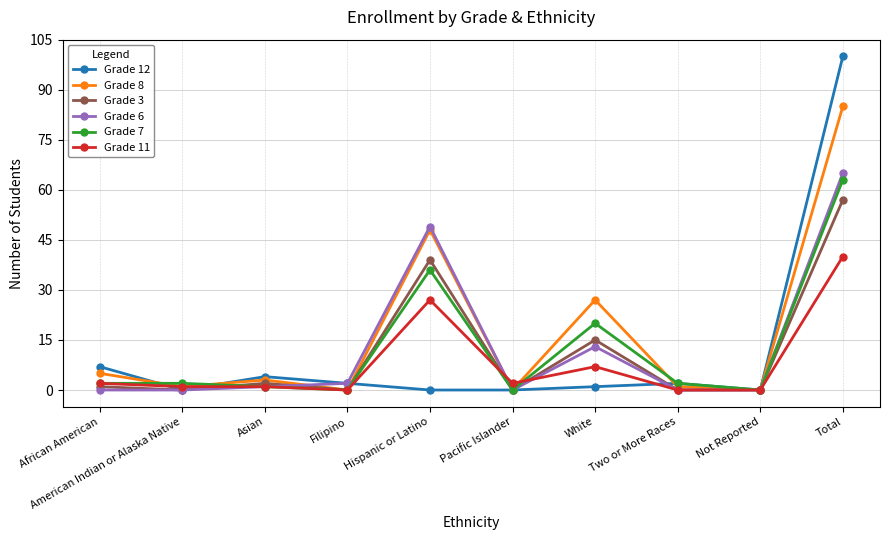

How many interior local peaks does the Grade 12 series have?

2